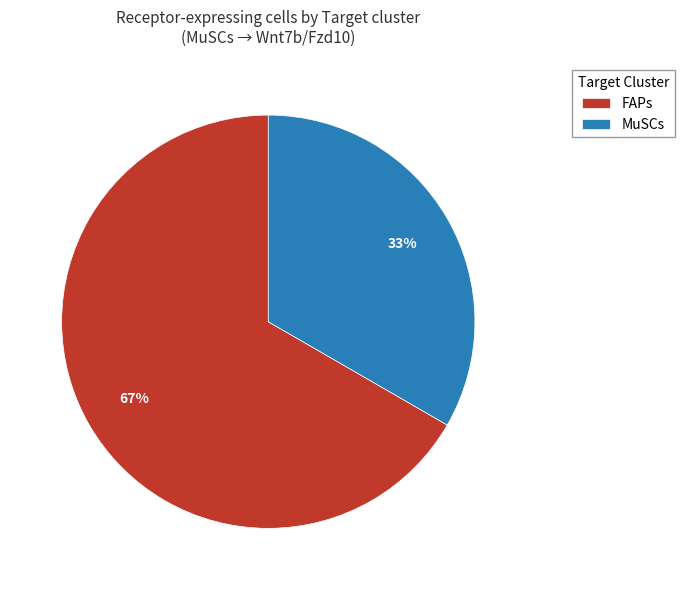

How many segments does this pie chart have?

2